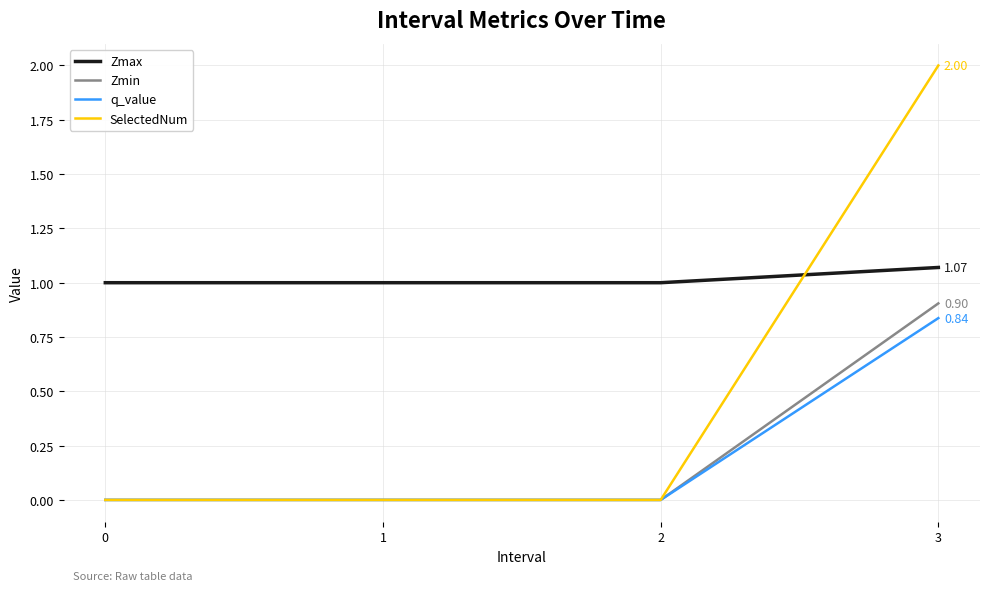

The q_value series shows 0.0 at 0. True or false?

True